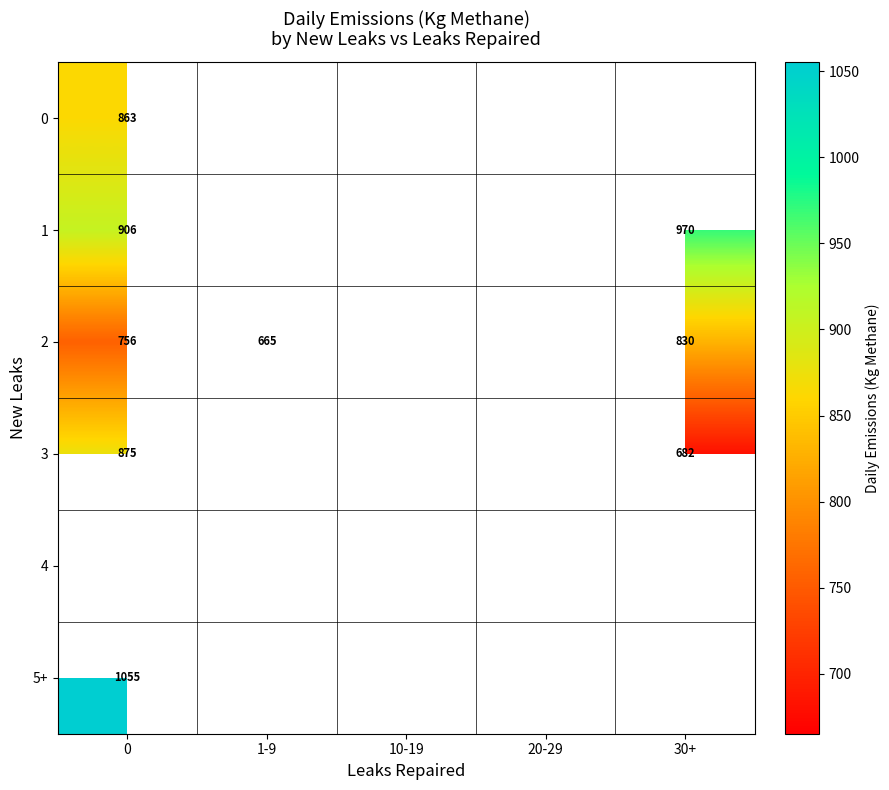

The value of 2 at 30+ is 1205.4. True or false?

False